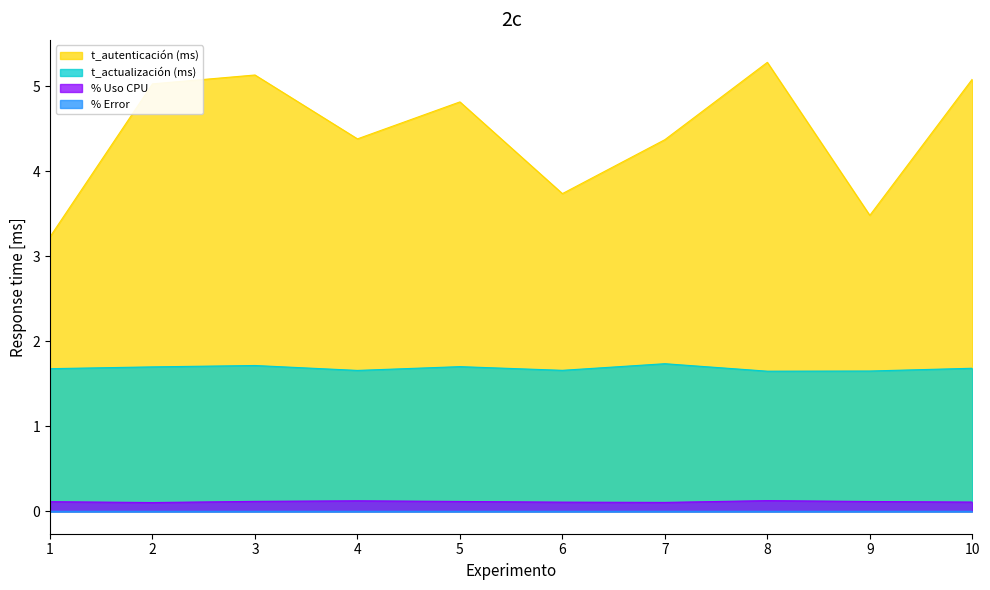

Is the value of % Uso CPU at 1 greater than the value of t_actualización (ms) at 1?

No